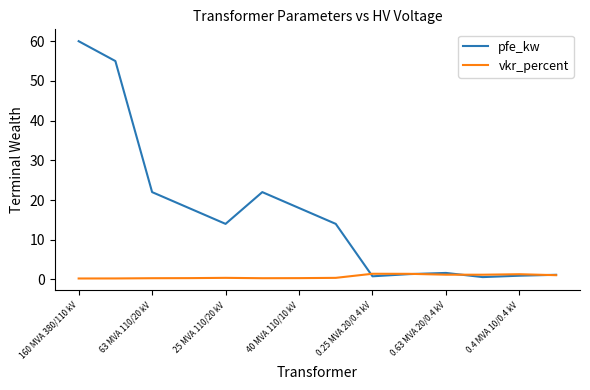

At how many categories does at least one series exceed 3?

8